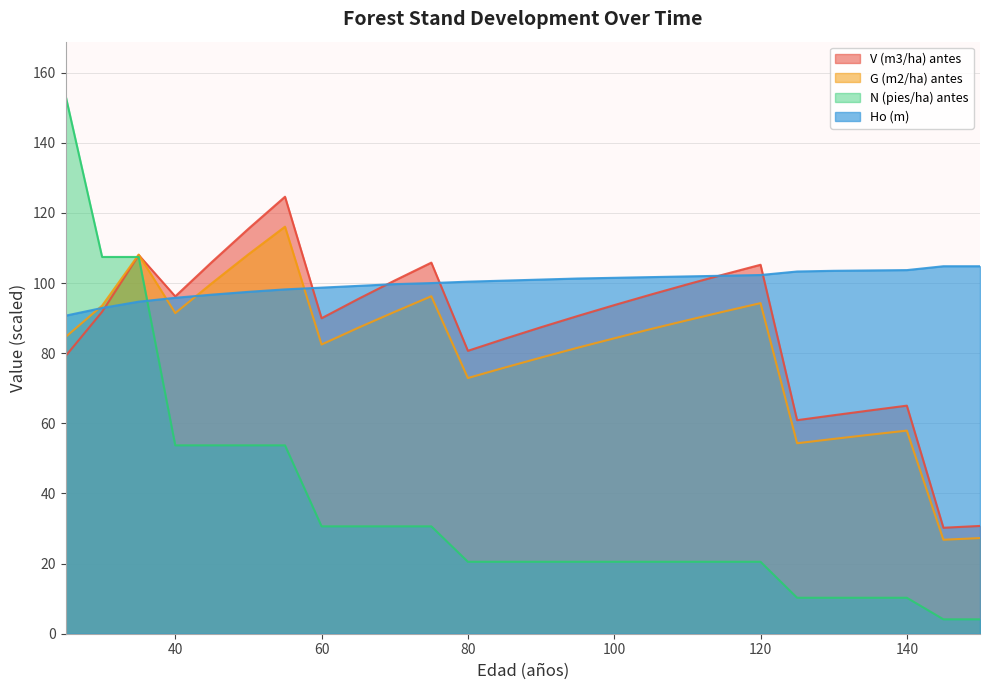

What is the spread (max minus min) of values at 45?

52.3